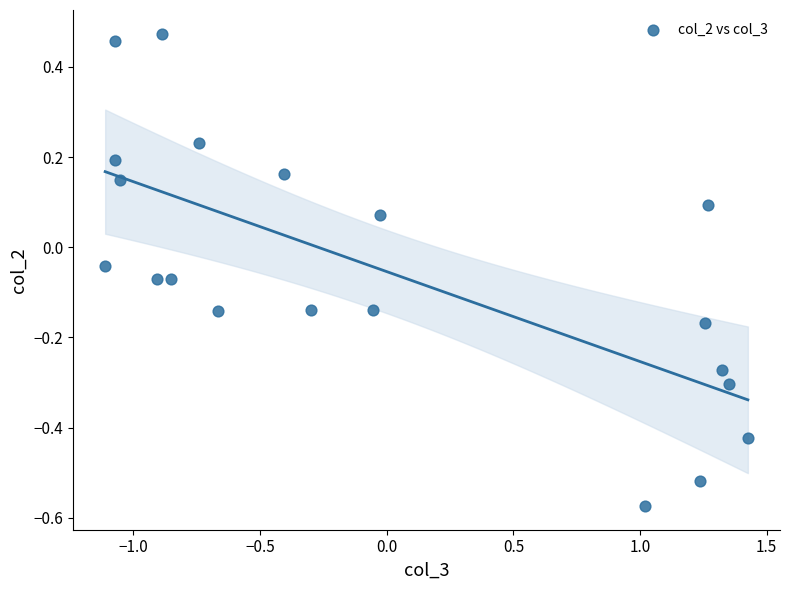

What is the range of Y values (max minus min)?

1.0